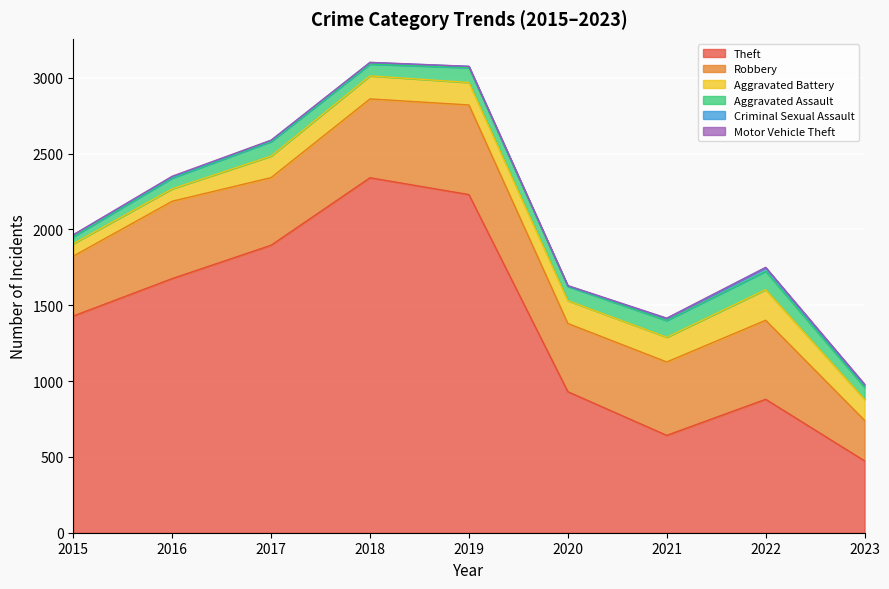

At 2017, list the series in order from smallest to largest.

Motor Vehicle Theft, Criminal Sexual Assault, Aggravated Assault, Aggravated Battery, Robbery, Theft